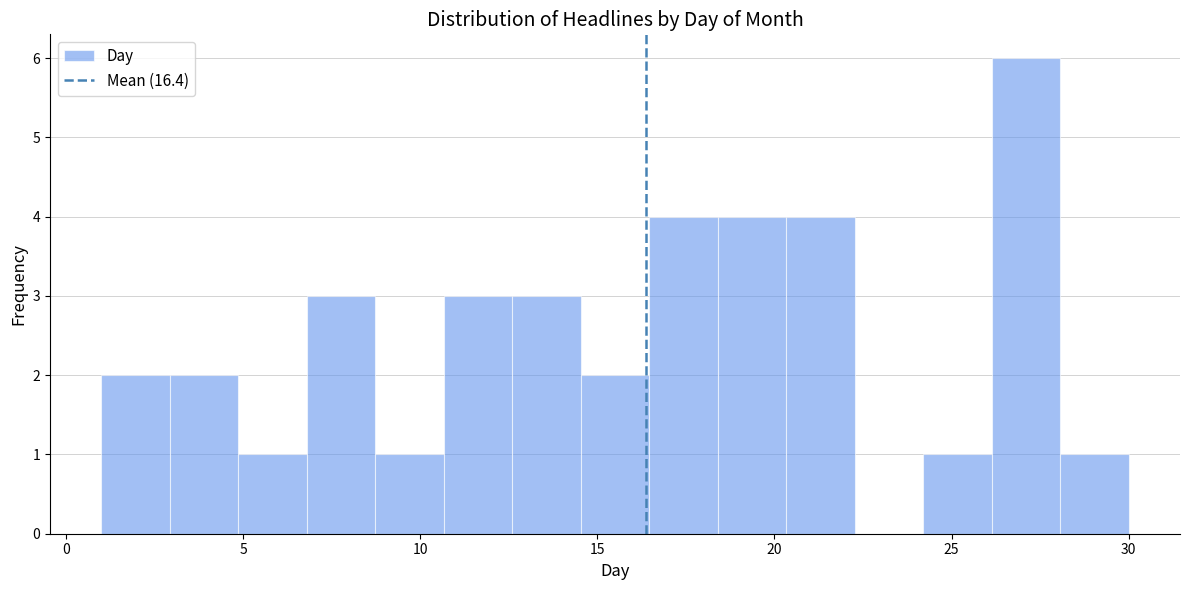

Around what value on the x-axis is the tallest bar? Give the approximate position of its centre, as read against the axis.

27.0